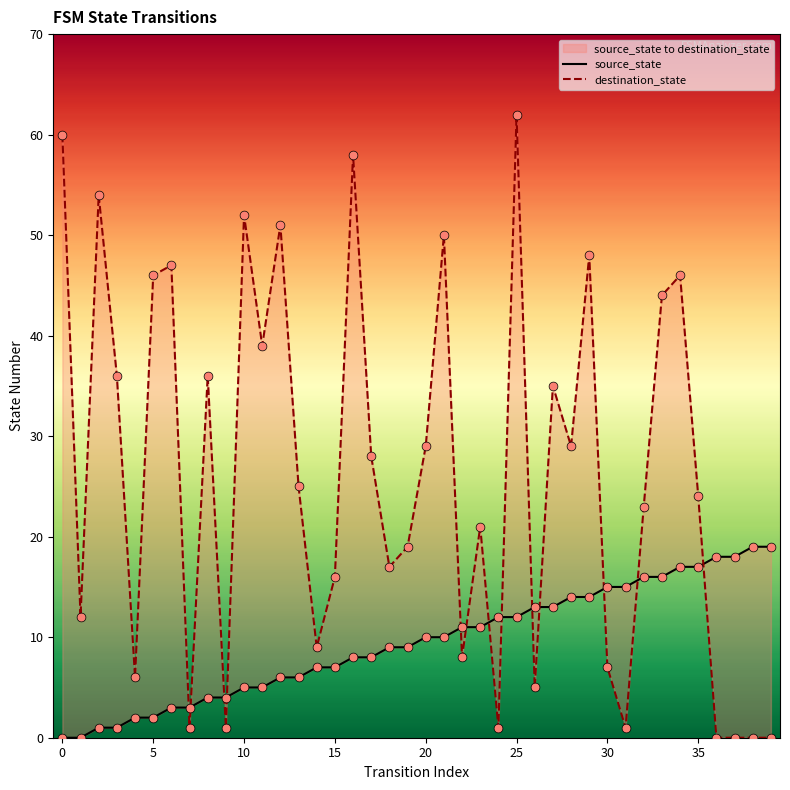

Which series contains the lowest Y value?

source_state